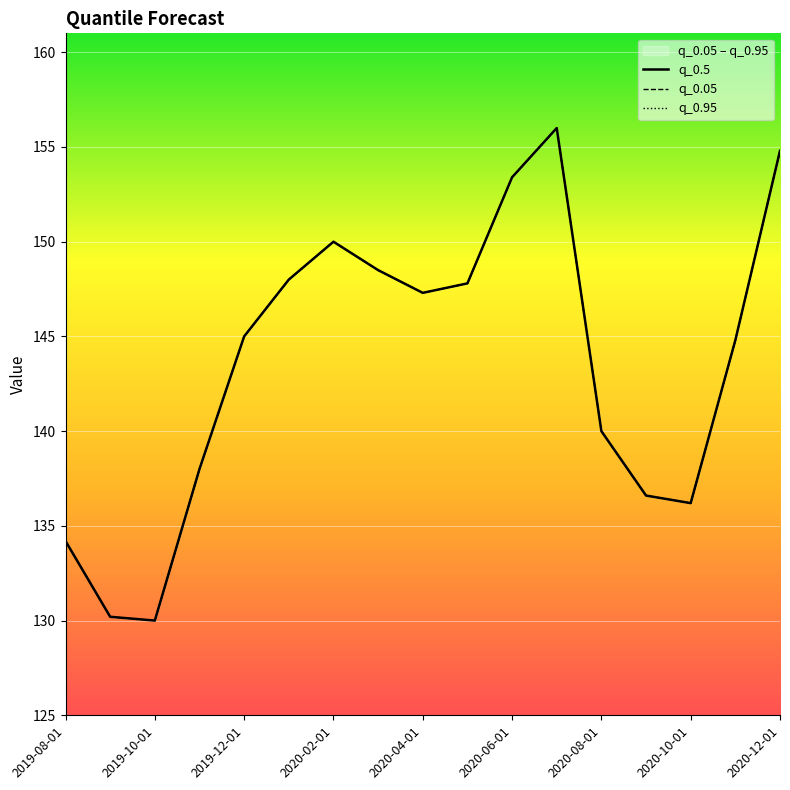

At 2020-08-01, list the series in order from largest to smallest.

q_0.5, q_0.05, q_0.95